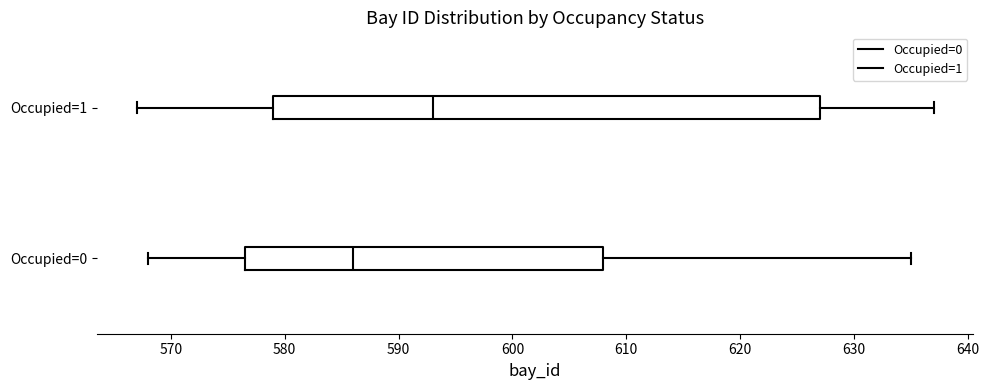

Reading bottom to top, read every box against the x-axis: the position of its median line, the range the box covers, and the ends of its whiskers. The values are not printed on the chart, so give them approximately, as read against the axis.

Occupied=0: median 586, box 577 to 608, whiskers 568 to 635
Occupied=1: median 593, box 579 to 627, whiskers 567 to 637